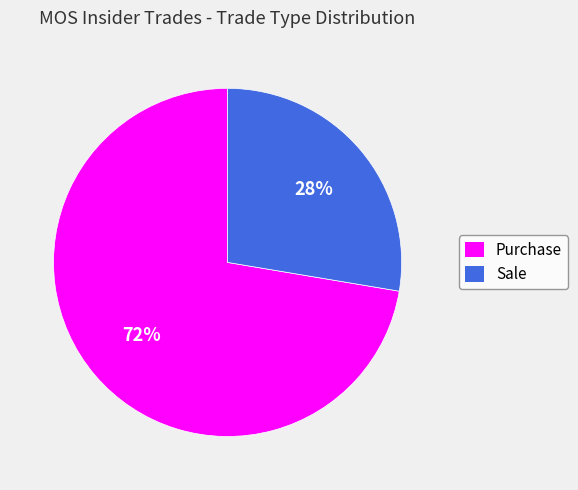

What is the smallest slice in the pie chart?

Sale